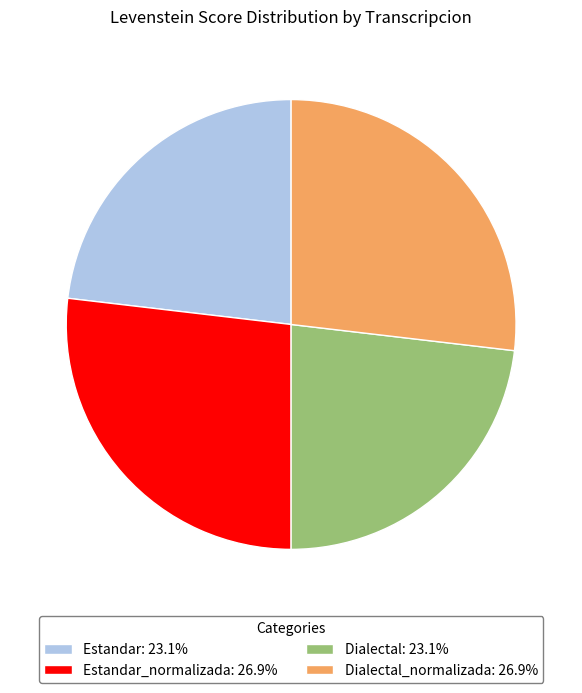

Does Estandar: 23.1% account for over 50% of the chart?

No